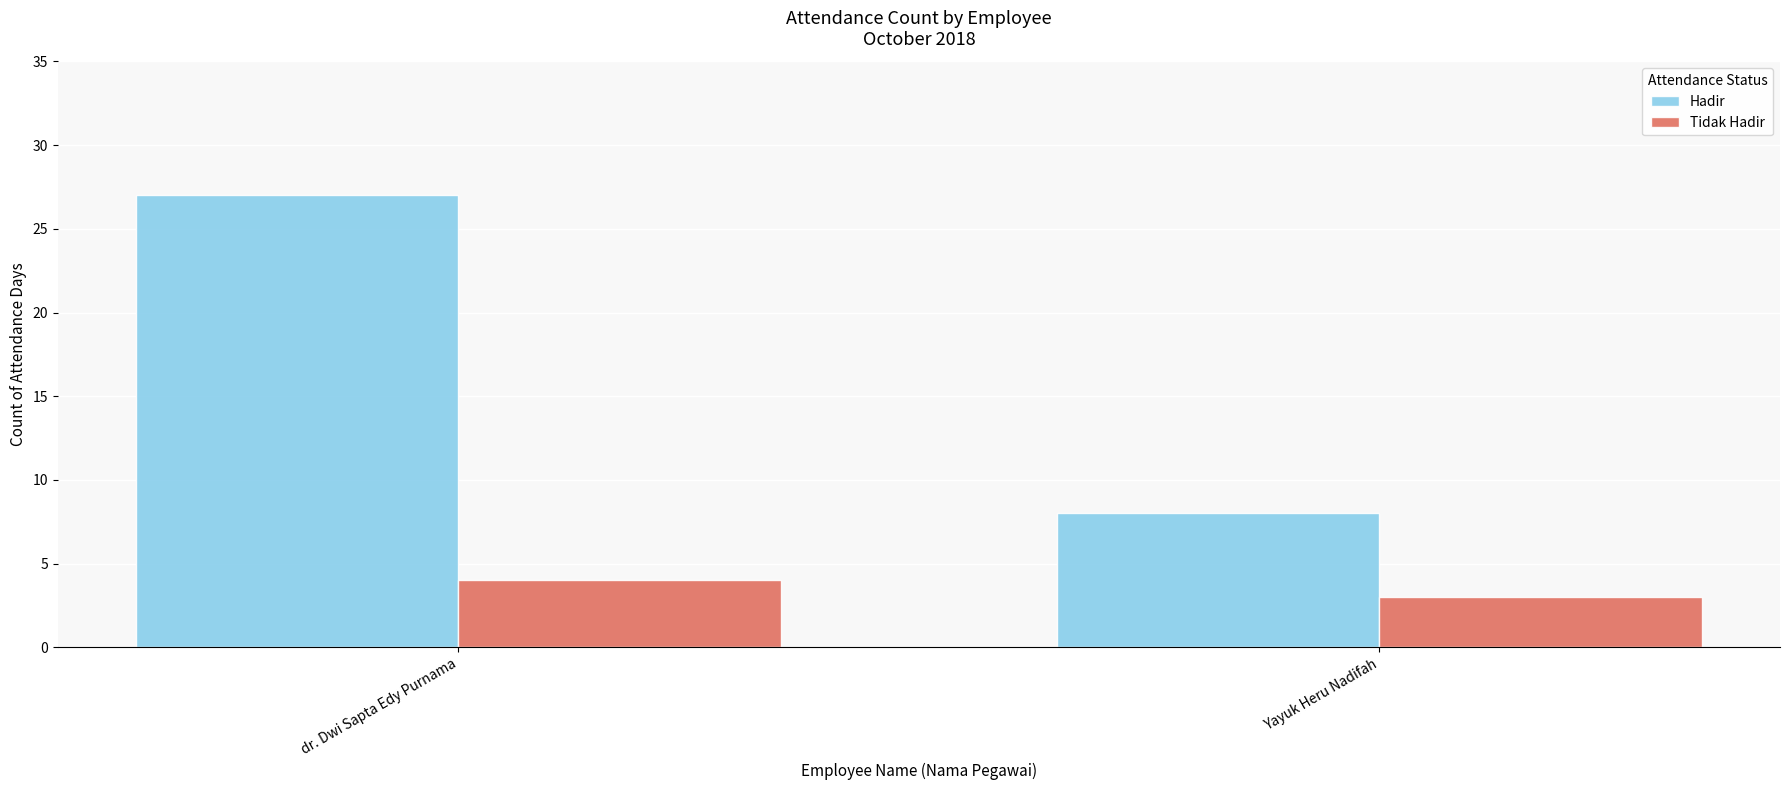

How many bars are there in total?

4